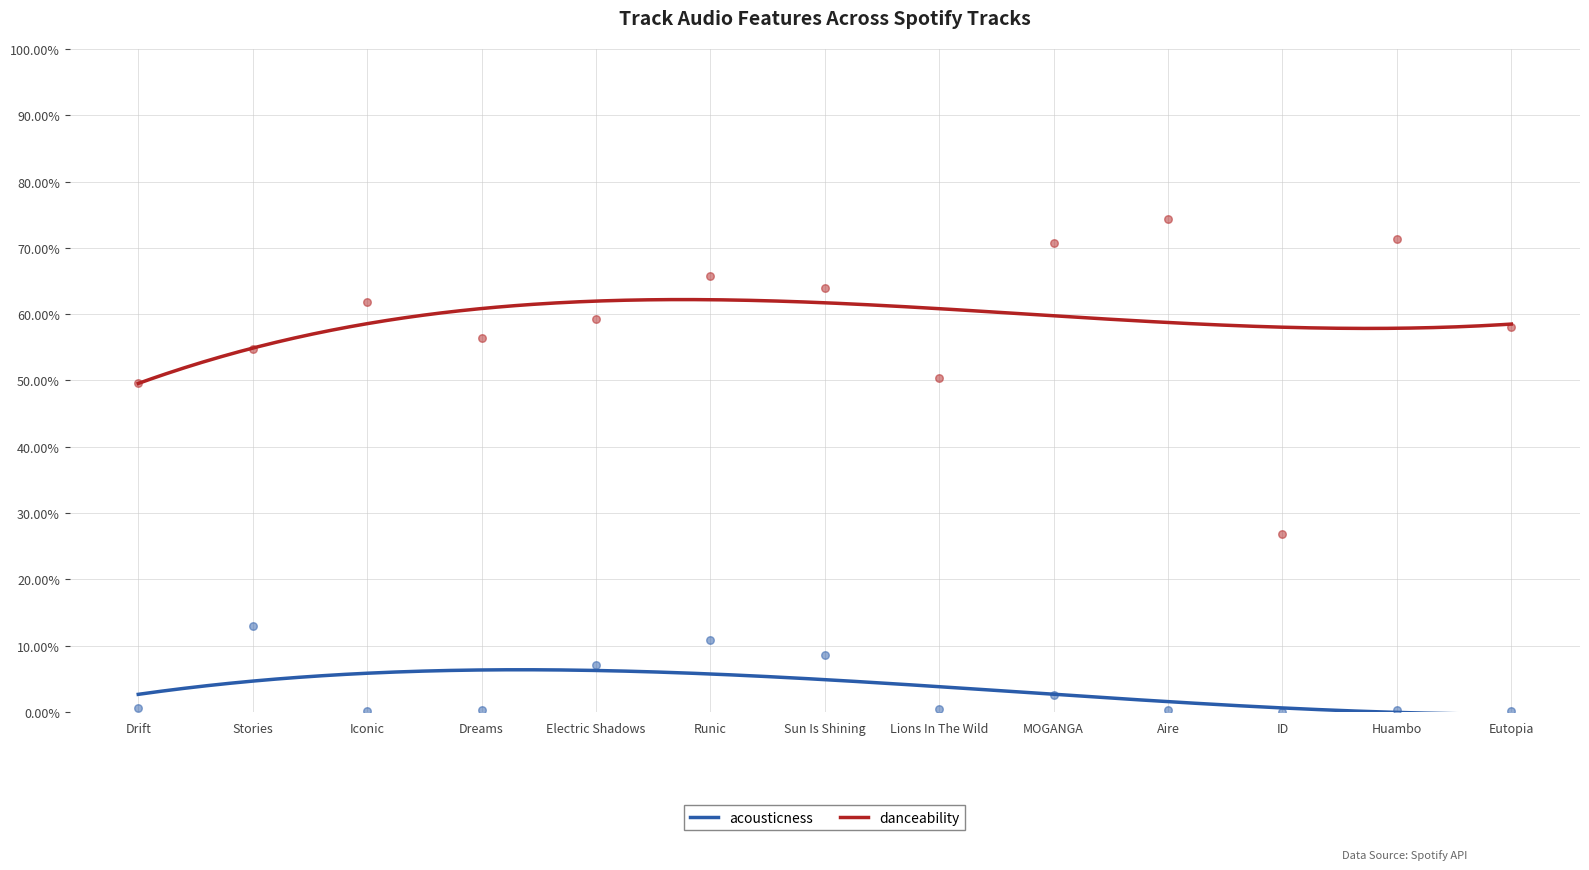

Is the value of danceability at Huambo greater than the value of acousticness at Eutopia?

Yes